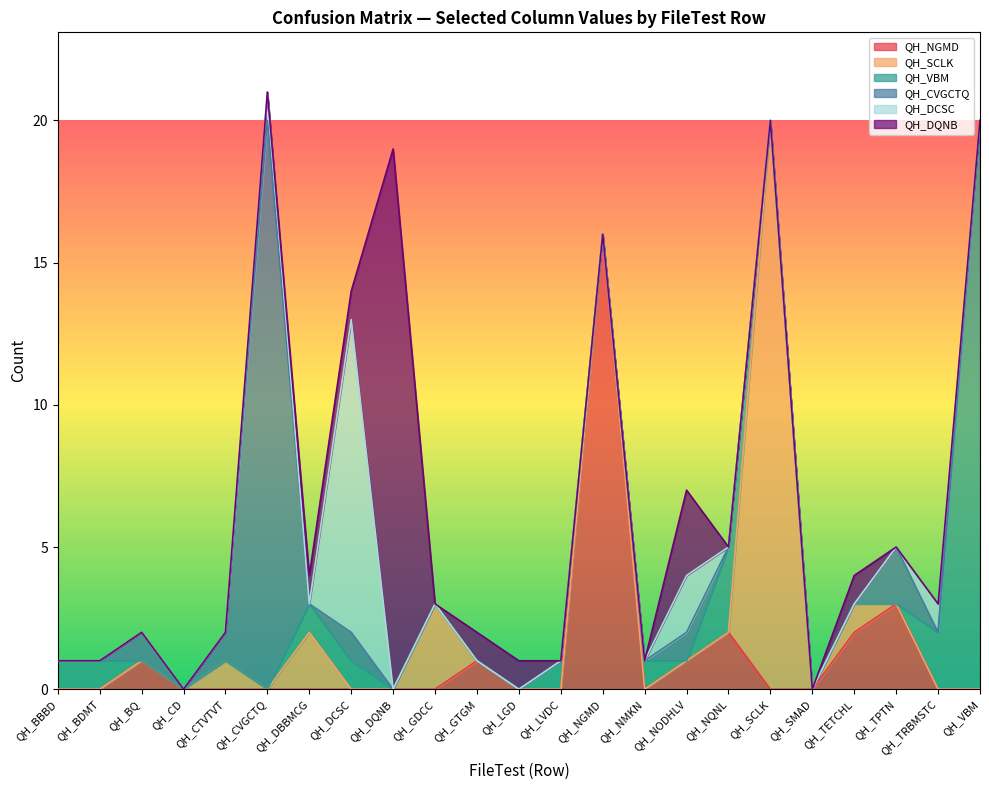

At how many categories does at least one series exceed 8?

6